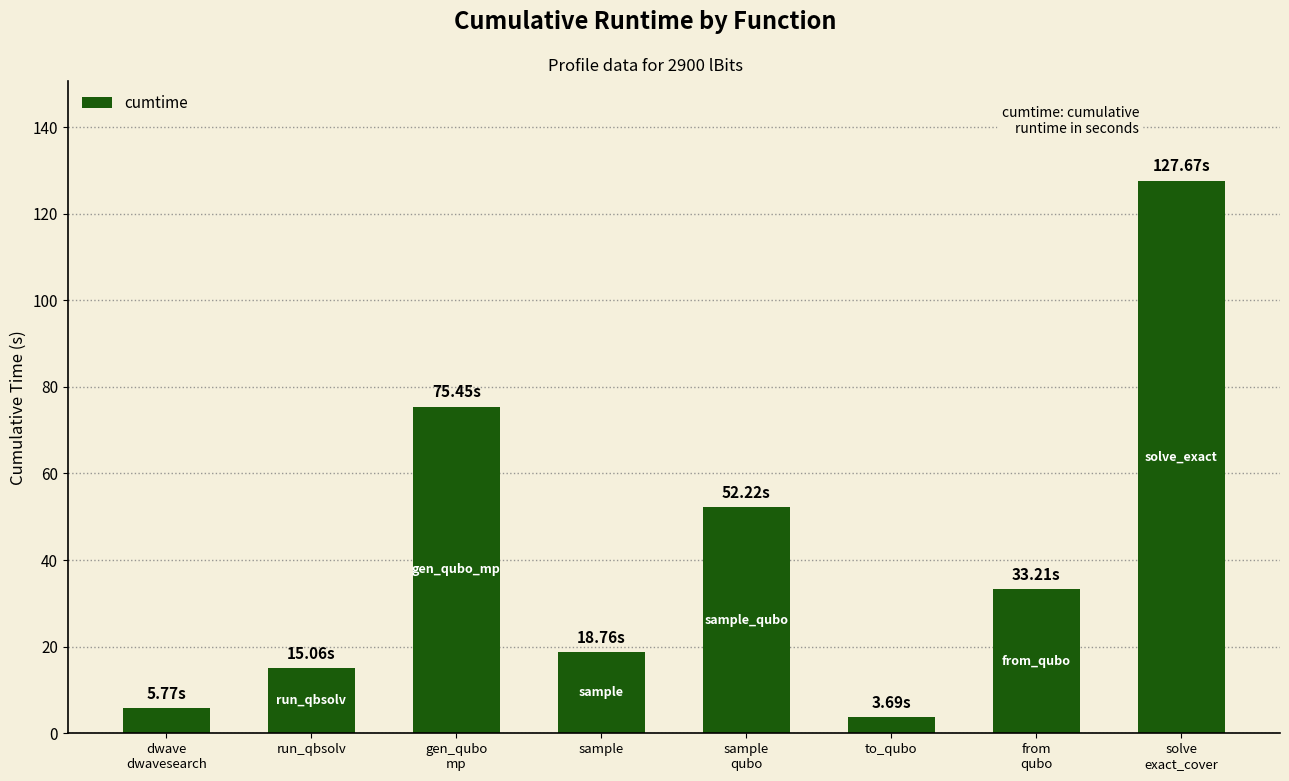

Where is the data nearest to the value 65?

gen_qubo
mp